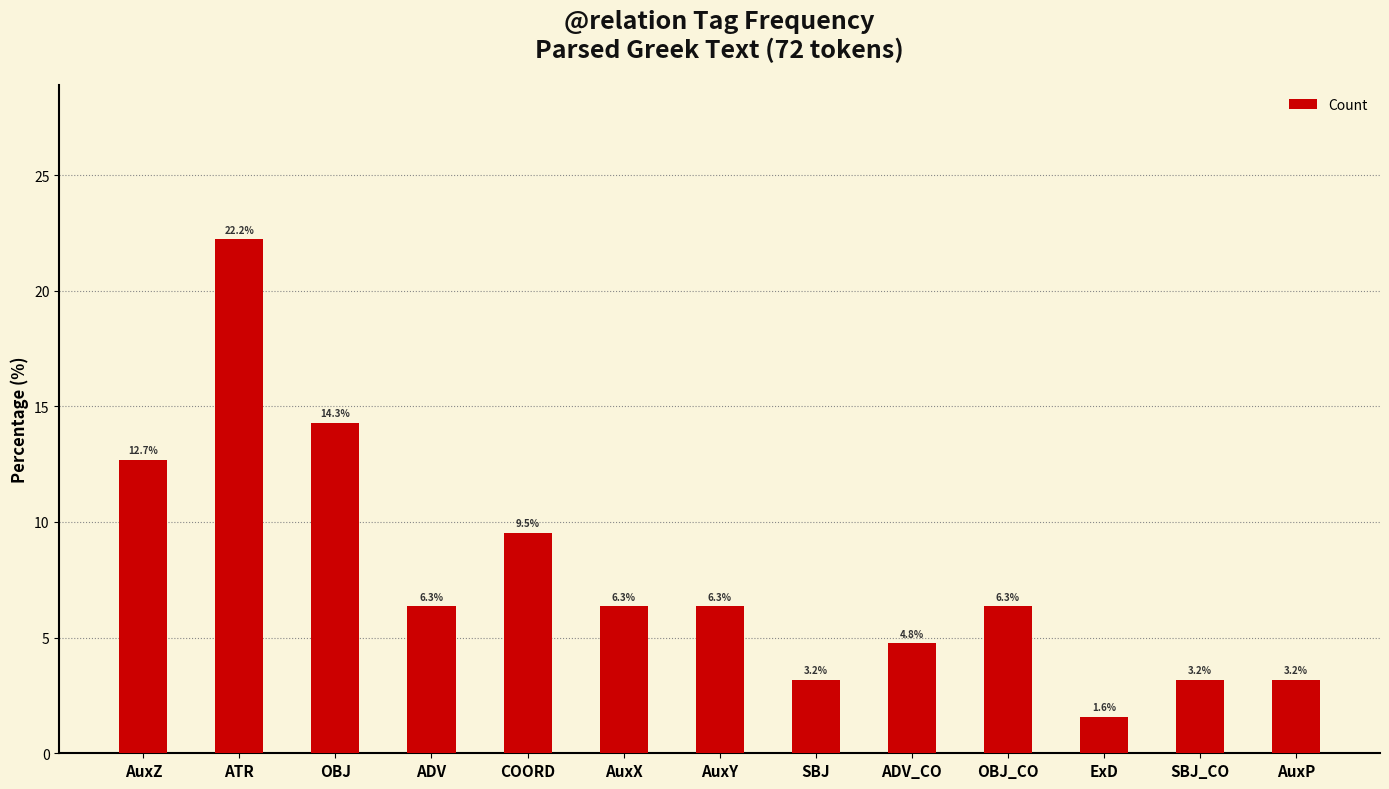

What is the smallest value displayed?

1.6